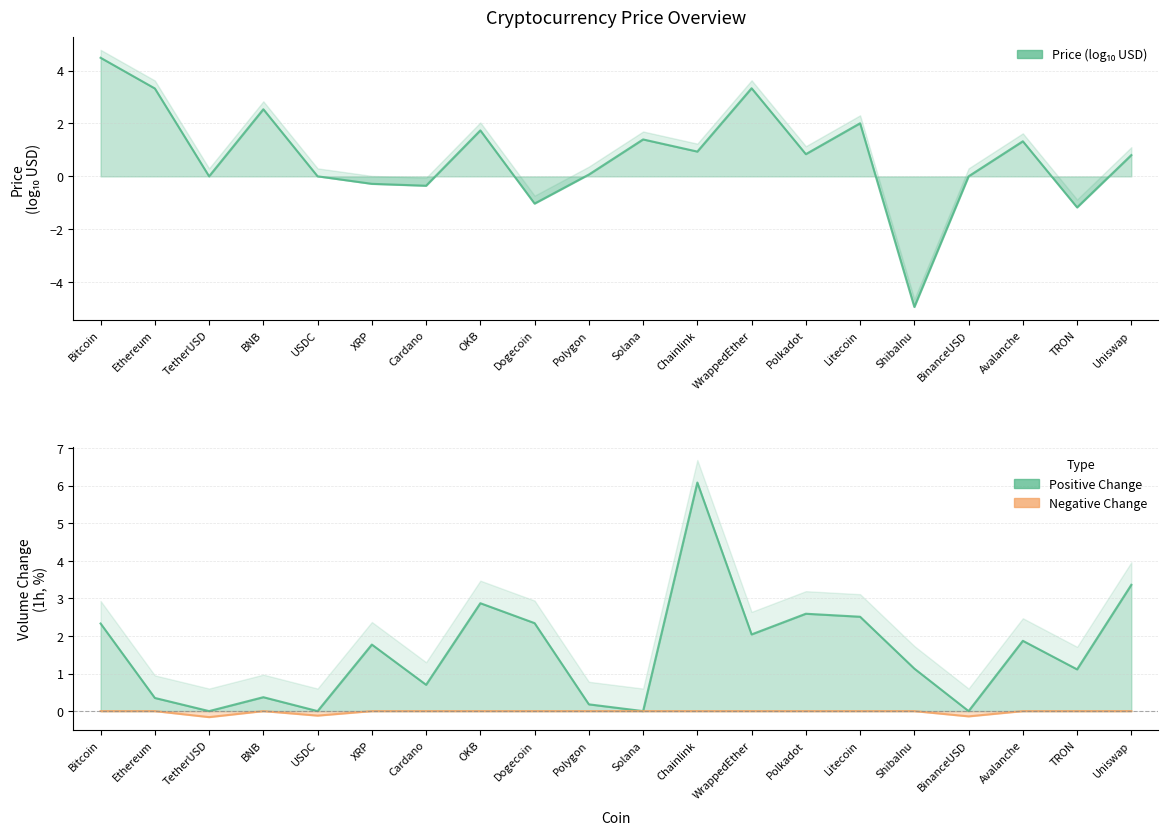

How many categories are shown in the chart?

20